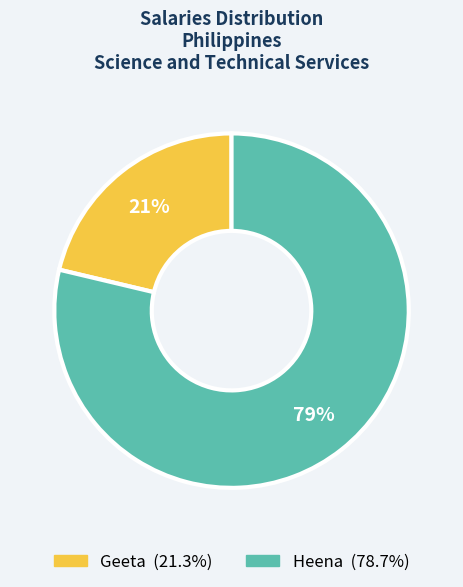

Which slice is the largest?

Heena